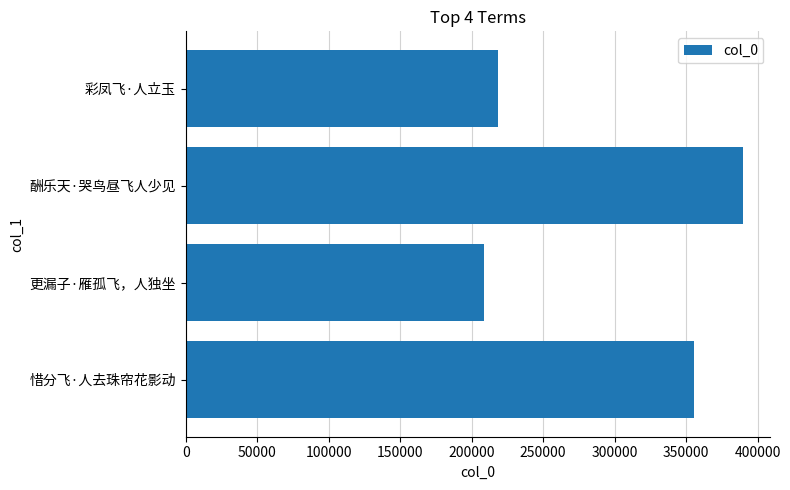

Reading bottom to top, list all the values displayed in this chart.

惜分飞·人去珠帘花影动=355413	更漏子·雁孤飞，人独坐=208939	酬乐天·哭鸟昼飞人少见=389481	彩凤飞·人立玉=218253